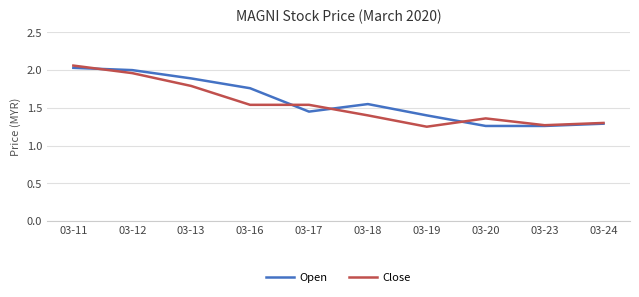

True or false: Close has more than 0 interior local peaks.

True